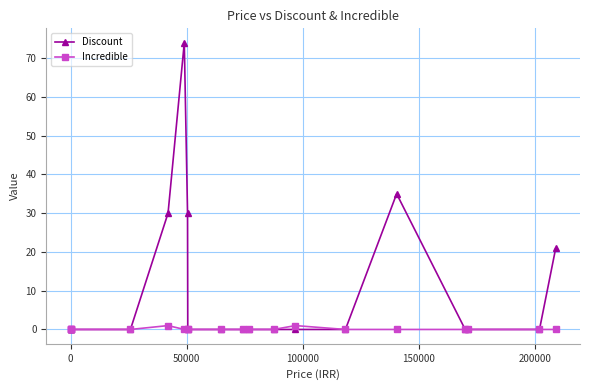

How many categories are shown in the chart?

20